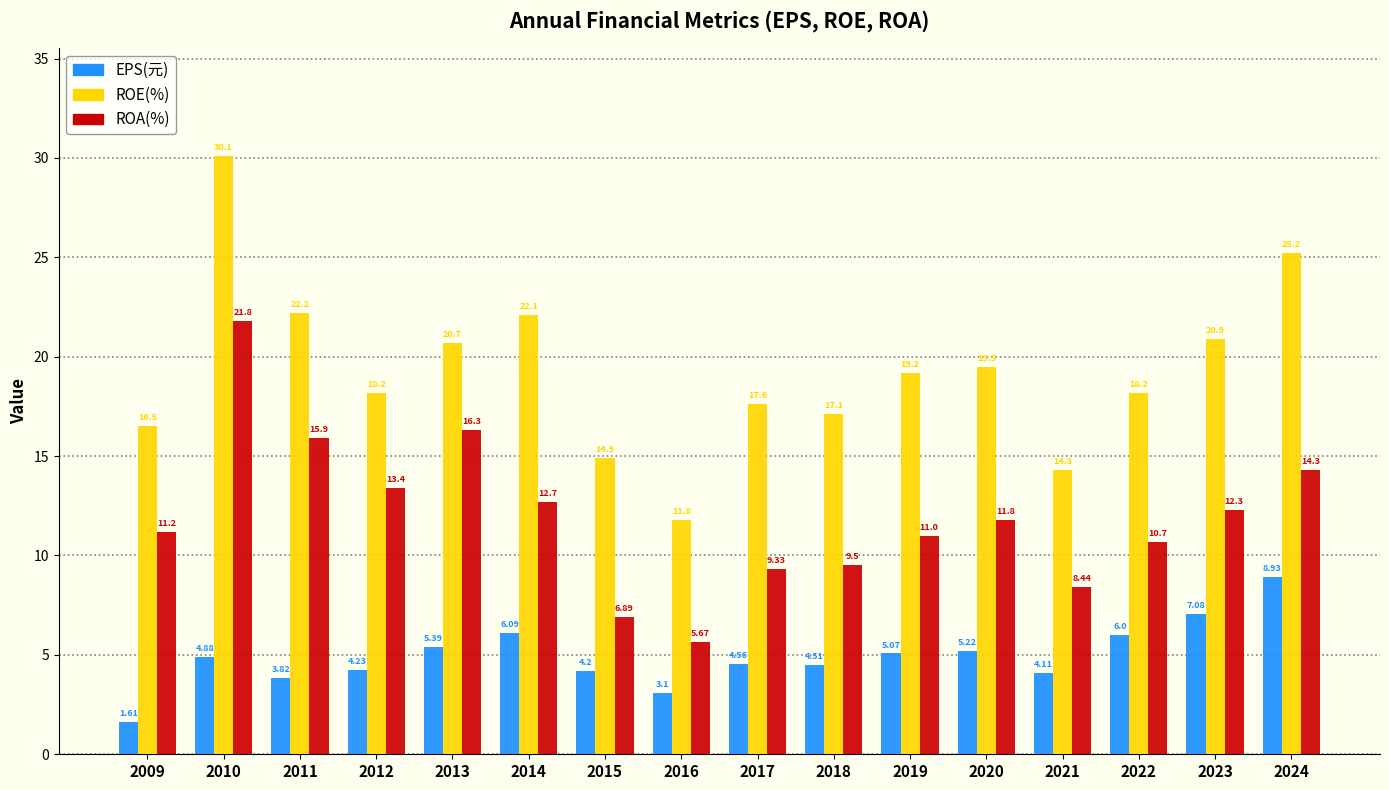

What is the value of the EPS(元) bar at the 15th from the left?

7.1